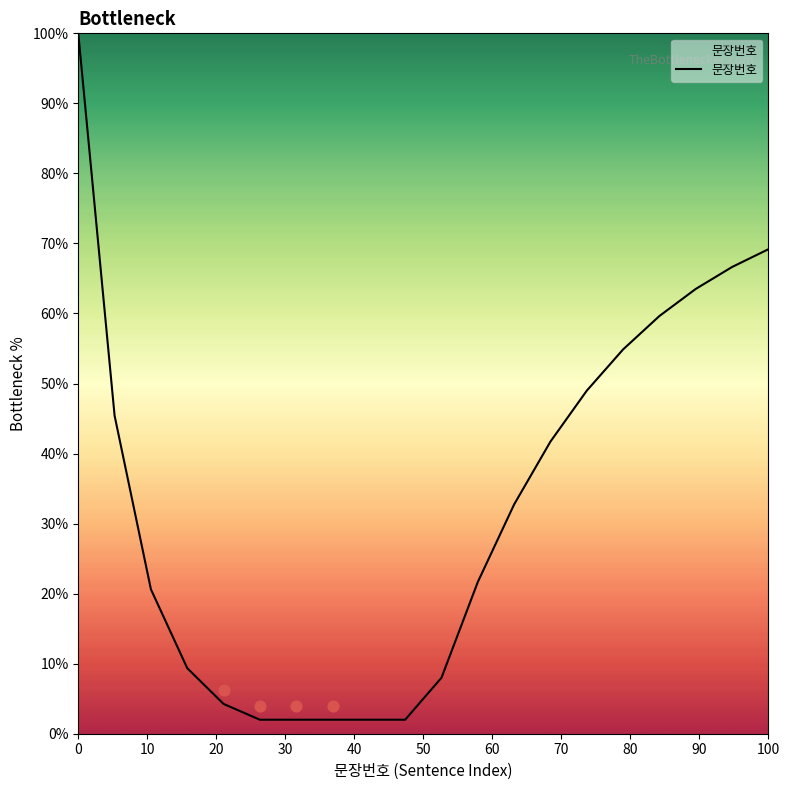

What is the maximum value for 문장번호?

100.0